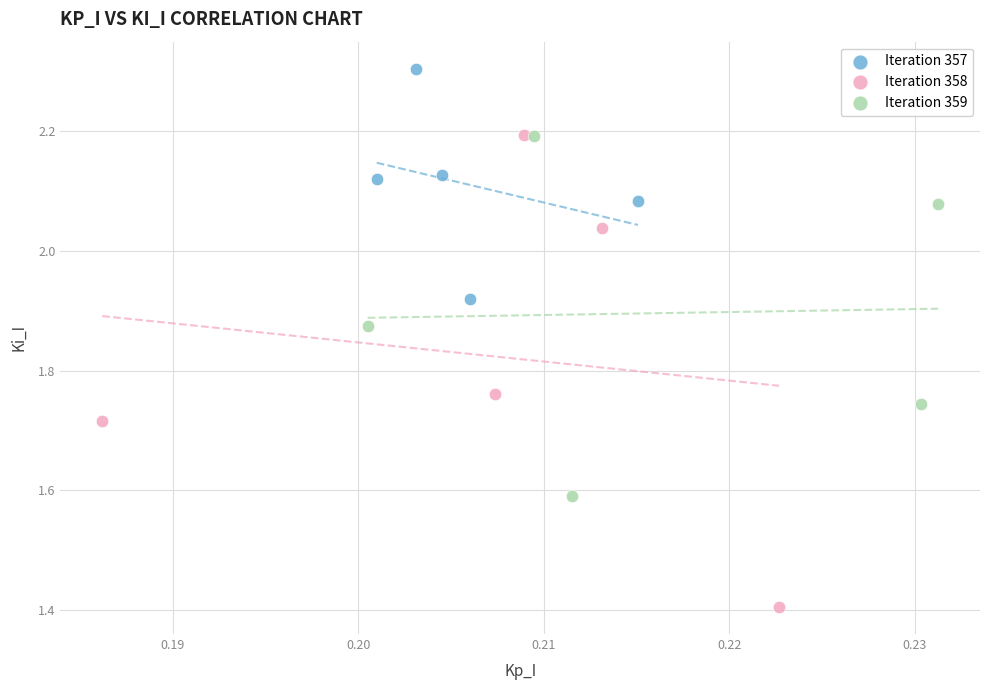

Which series contains the lowest Y value?

Iteration 358